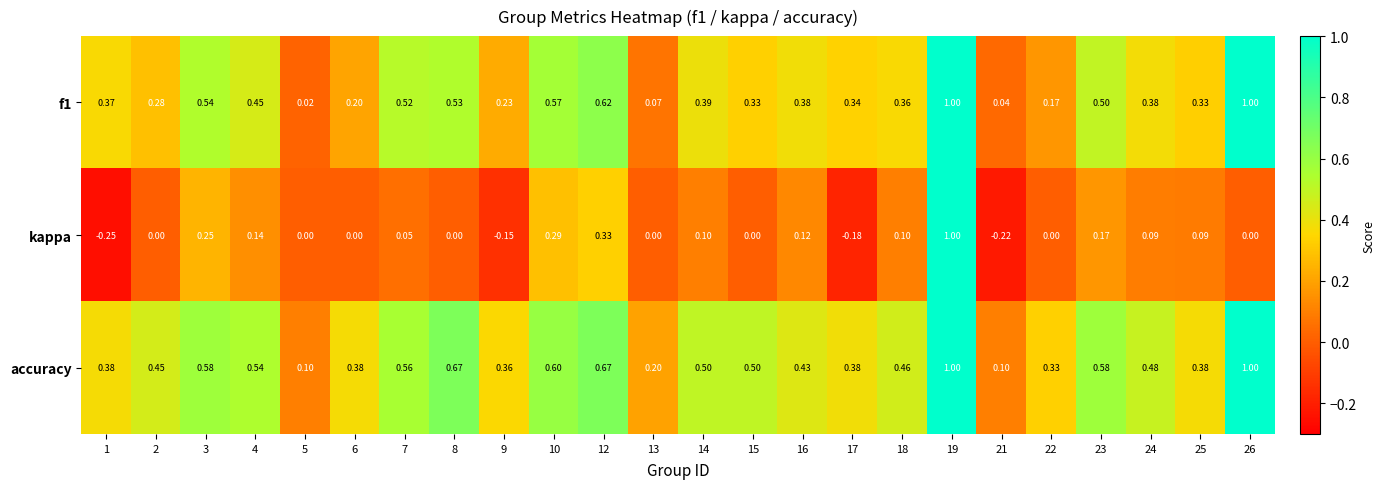

At how many categories does at least one series exceed 0?

24